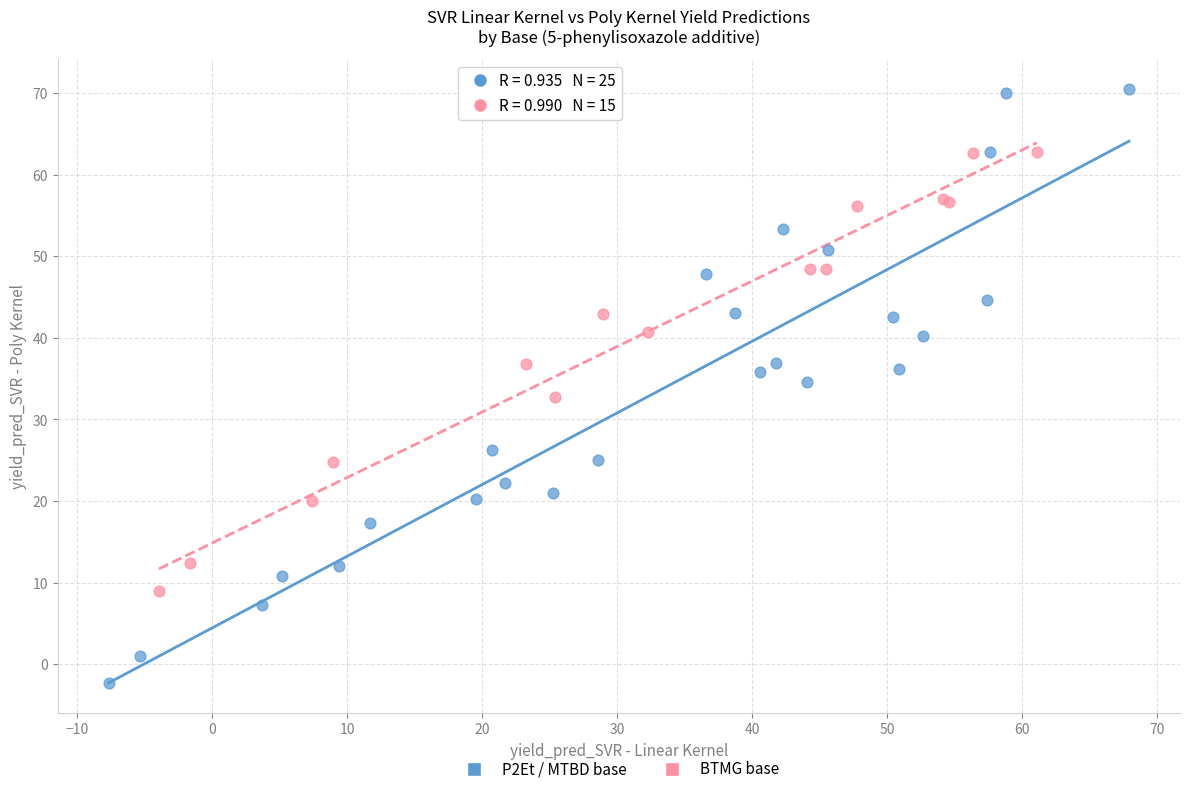

Which series has the widest spread of Y values?

P2Et / MTBD base